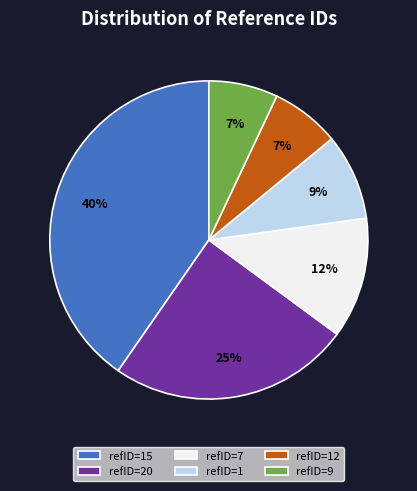

Is the sum of refID=20 and refID=12 greater than half?

No